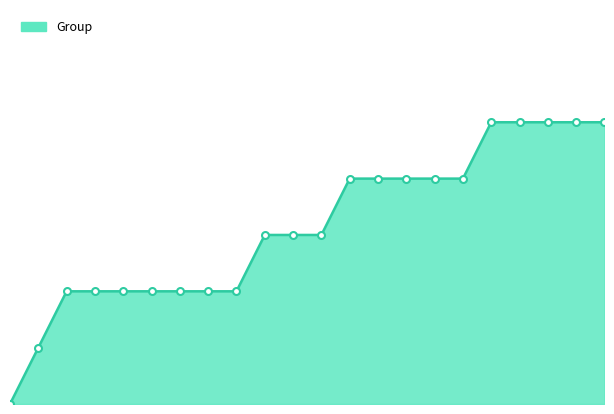

Does the chart have visible grid lines?

No